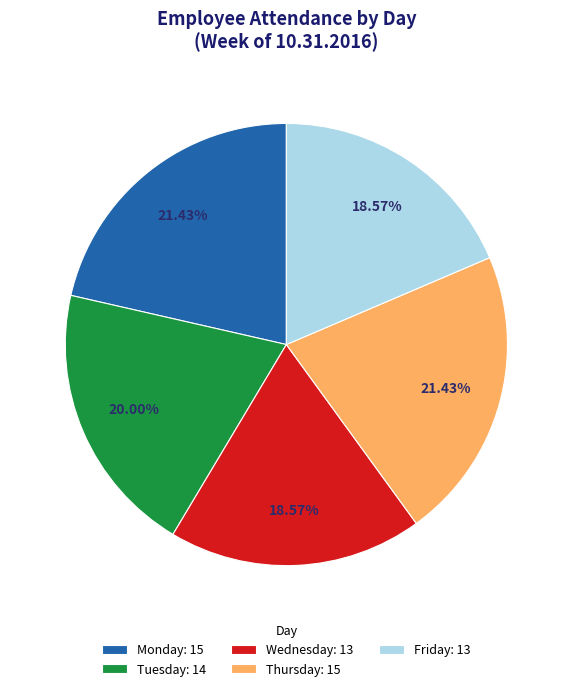

Approximately how many times larger is the value at Friday: 13 compared to Thursday: 15?

0.9